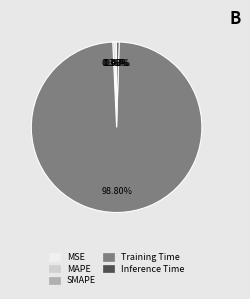

Which category has the biggest portion of the pie?

Training Time